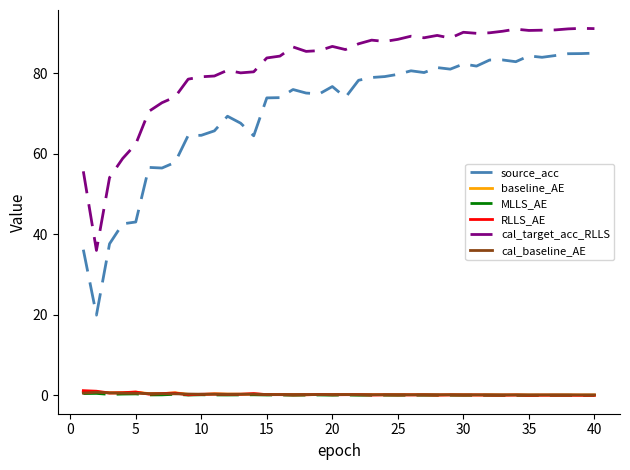

True or false: baseline_AE and source_acc intersect in this chart.

False